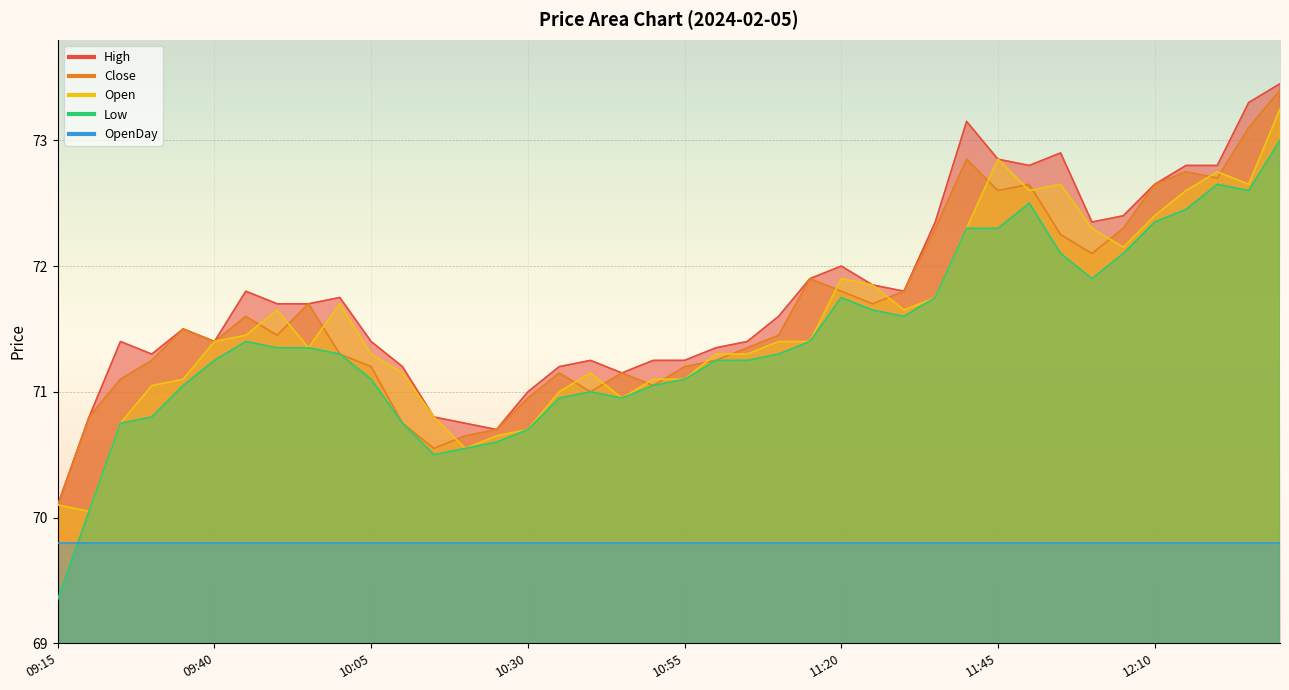

True or false: Close has a value of 72.2 at 11:55.

True